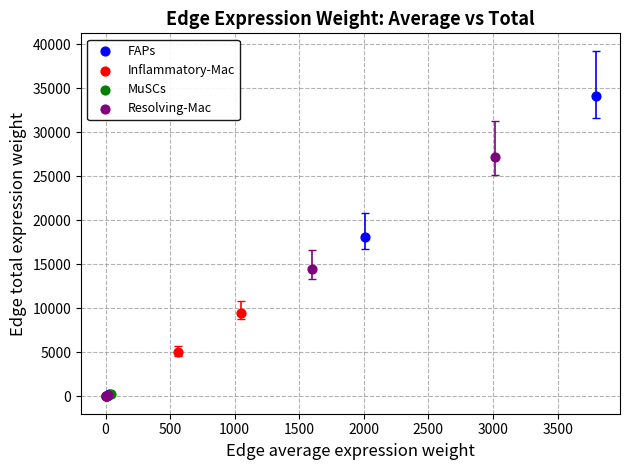

Which series has the largest Y range (max minus min)?

FAPs